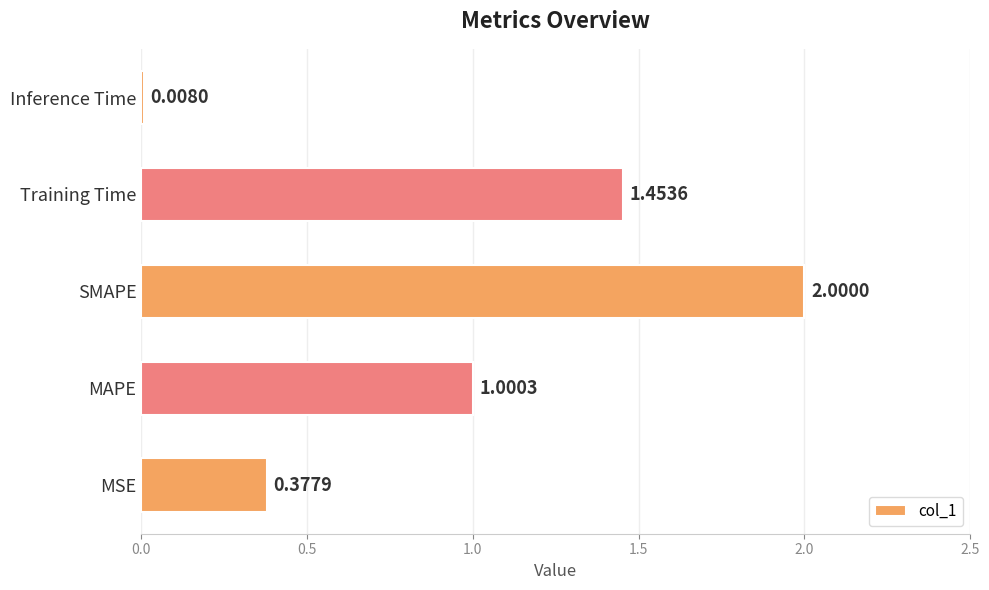

What is the difference between the values at SMAPE and Inference Time?

2.0